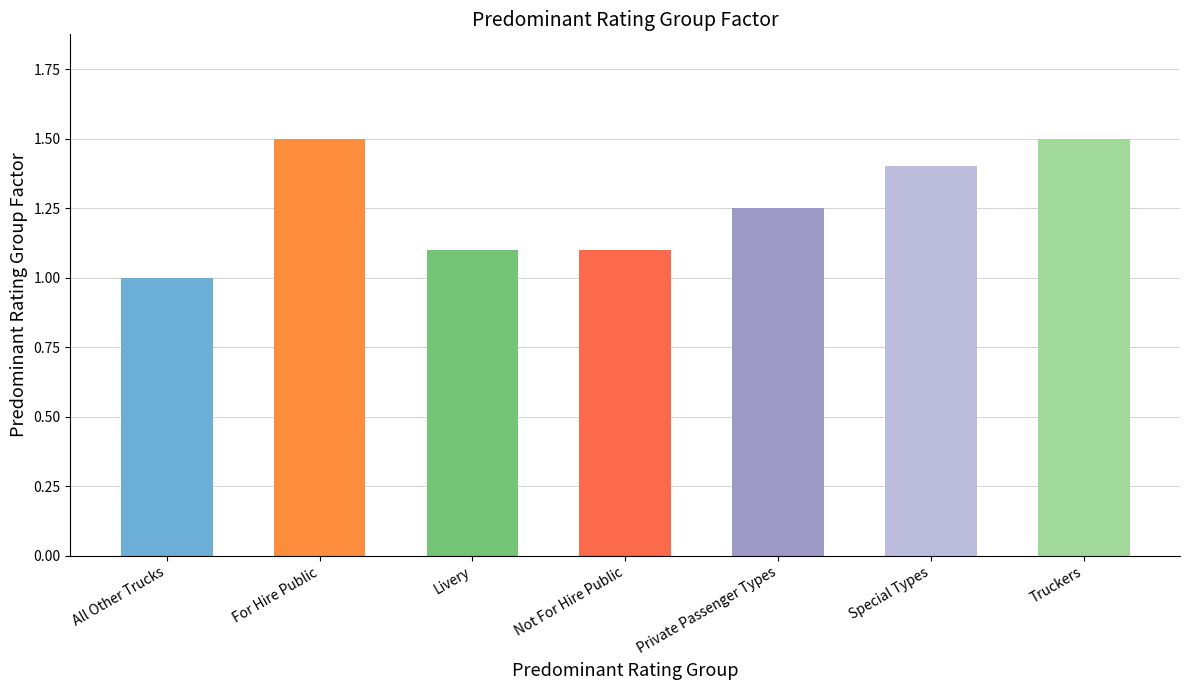

The chart shows a value of 1.4 at Special Types. True or false?

True